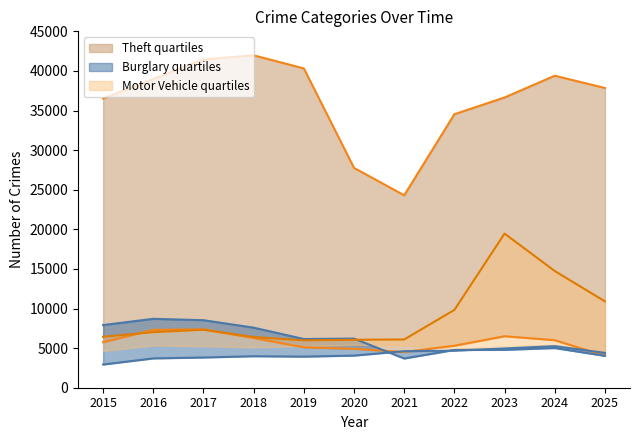

True or false: Motor Vehicle Theft has a value of 4956 at 2025.

False